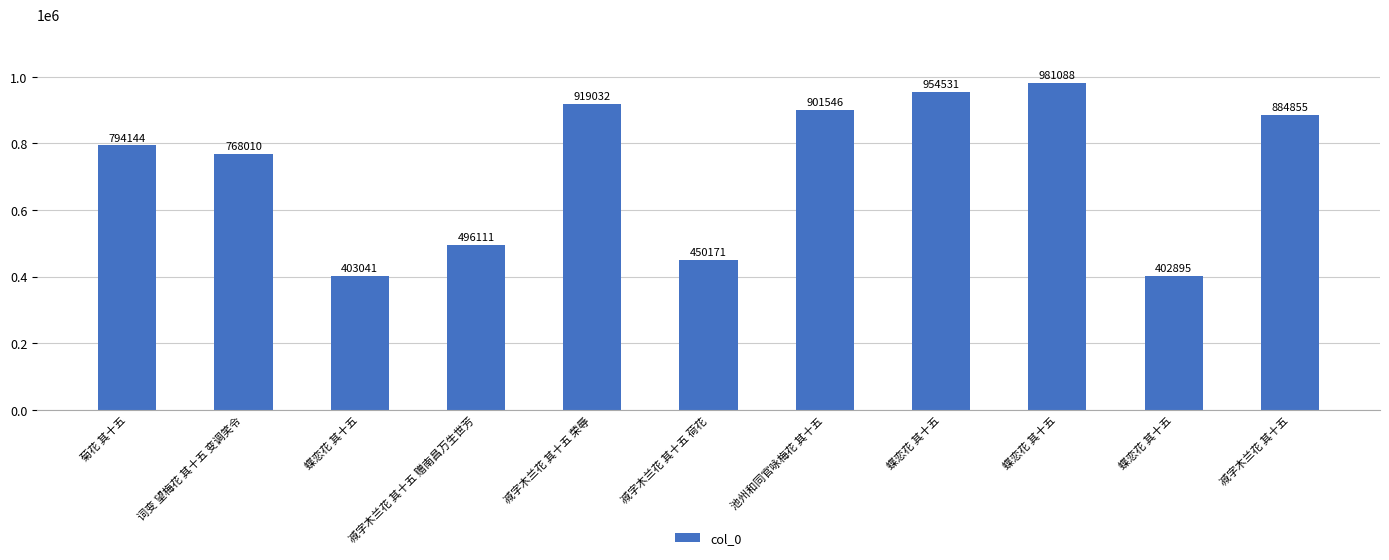

True or false: the data shows 768010 at 词变 望梅花 其十五 变调笑令.

True